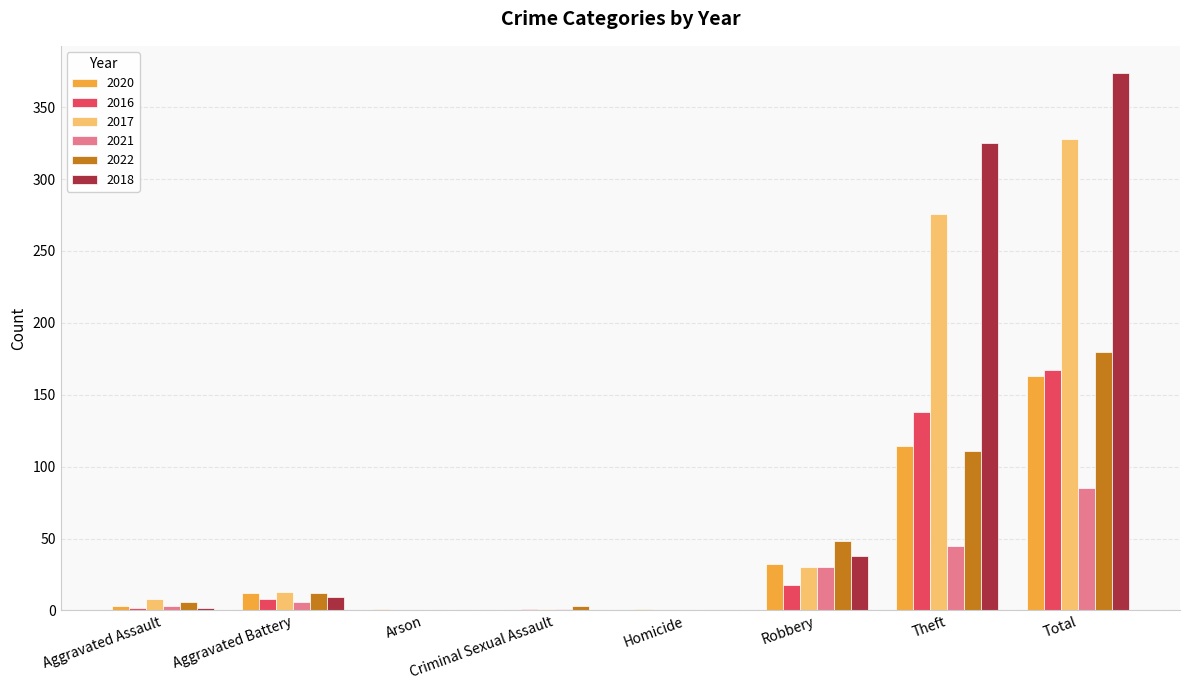

Which series has the largest total across all categories?

2018